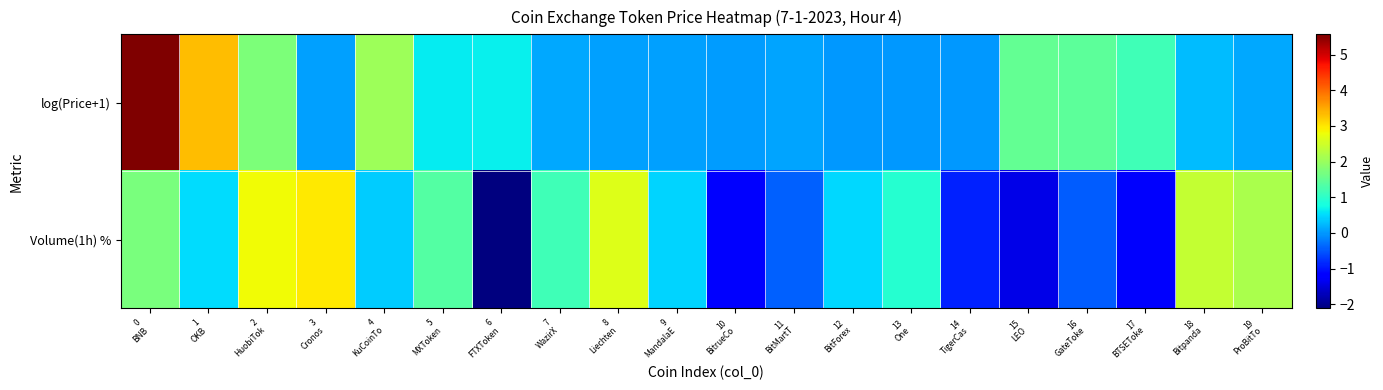

Which label corresponds to the largest value in the chart?

0
BNB